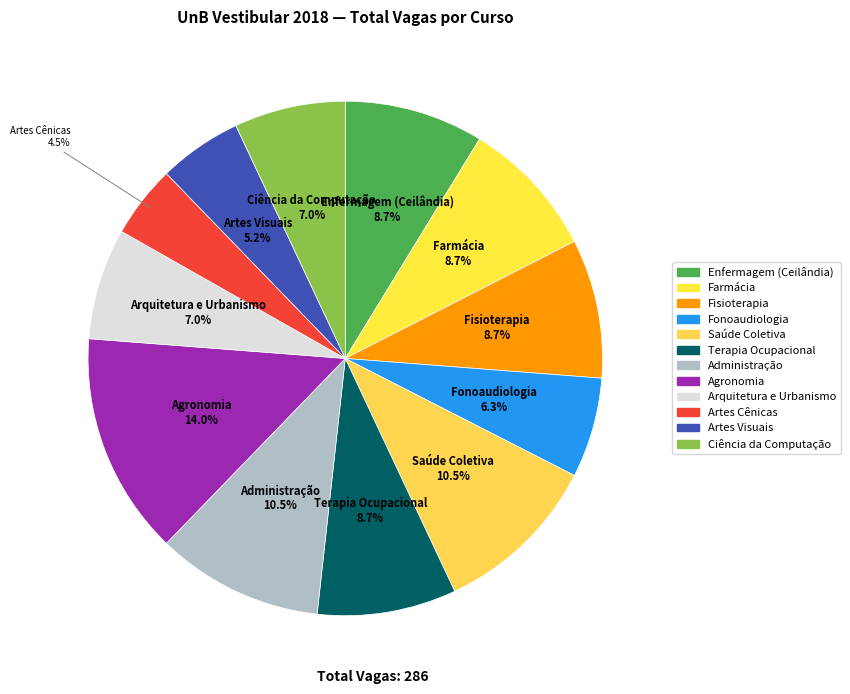

Approximately how many times larger is the value at Artes Cênicas compared to Administração?

0.4